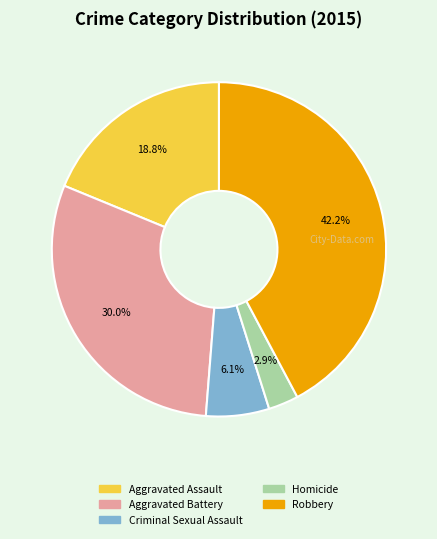

Which slice is the smallest?

Homicide